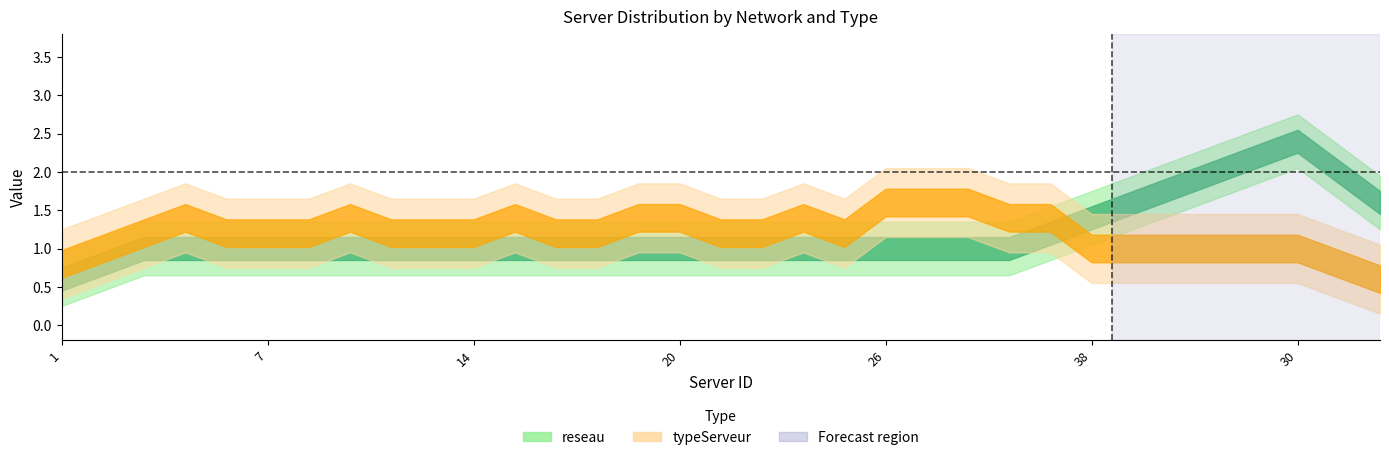

How many lines are shown in the chart?

2